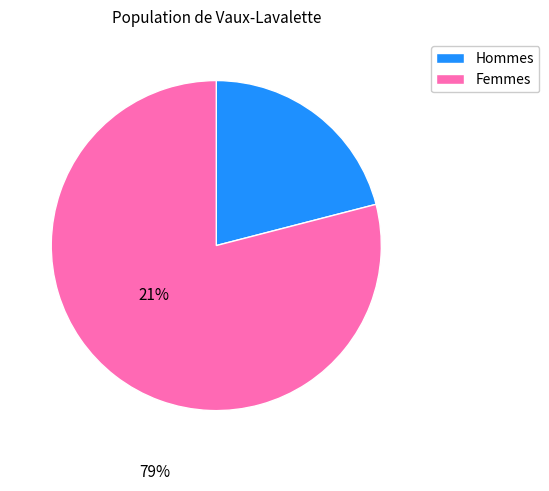

How many segments does this pie chart have?

2